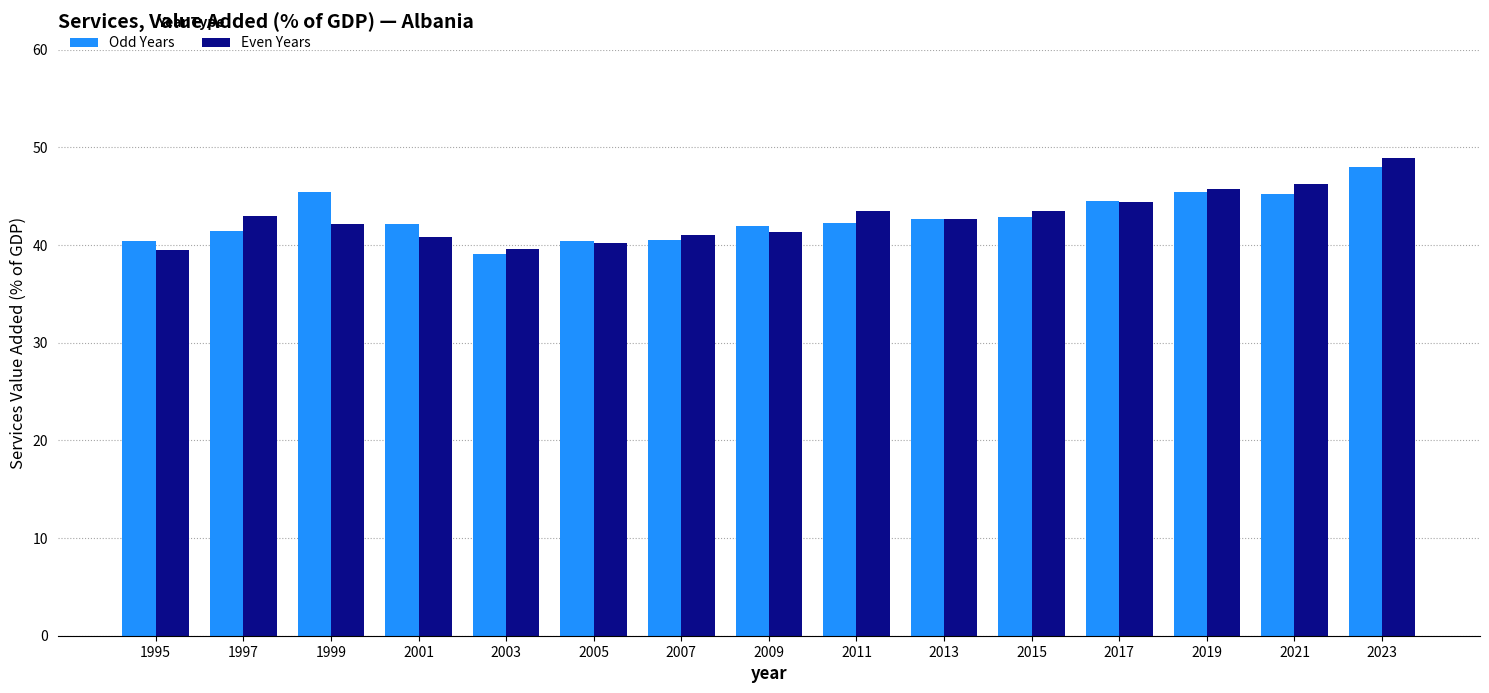

What is the spread (max minus min) of values at 2003?

0.5